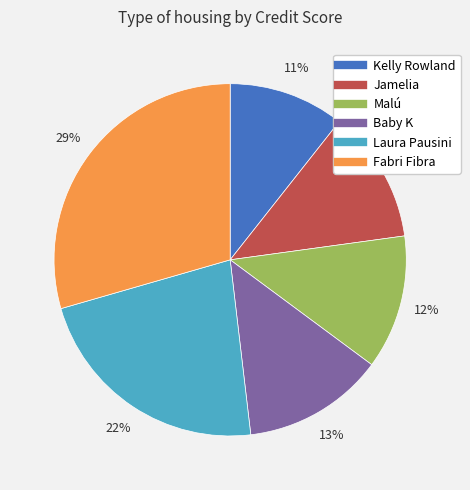

Which category has the biggest portion of the pie?

Fabri Fibra